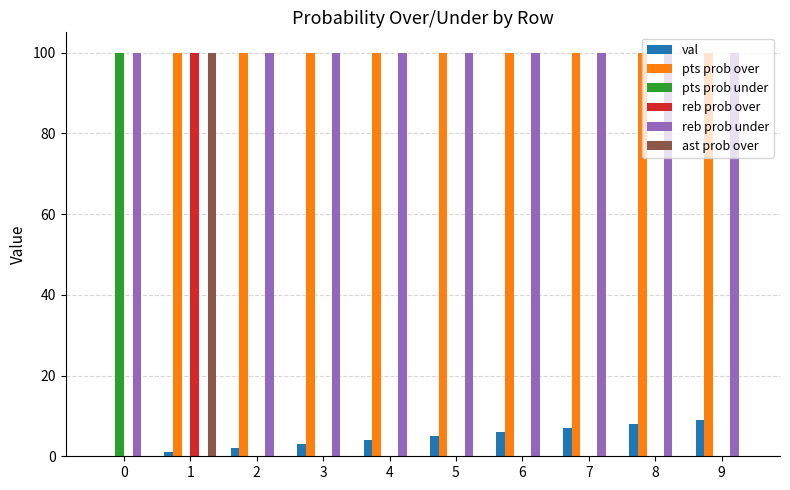

How many categories are shown in the chart?

10